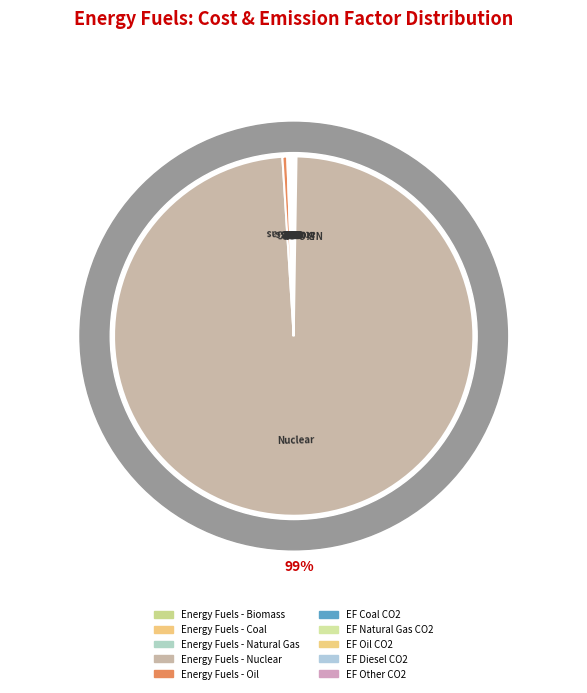

Is it true that Energy Fuels - Oil is 0% of the pie?

True